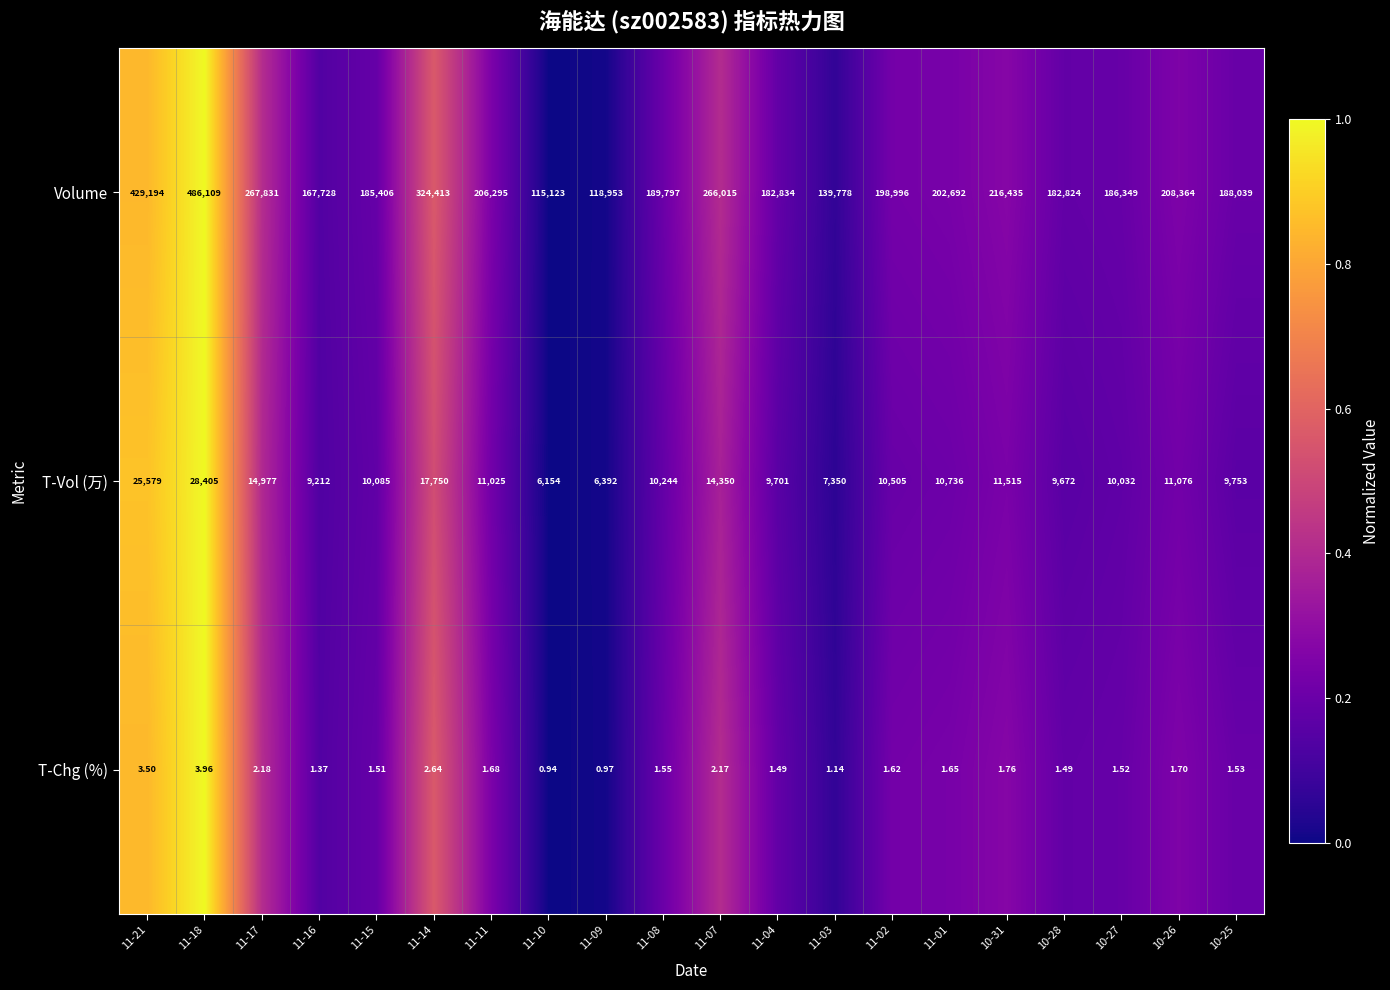

At how many categories does at least one series exceed 0?

20